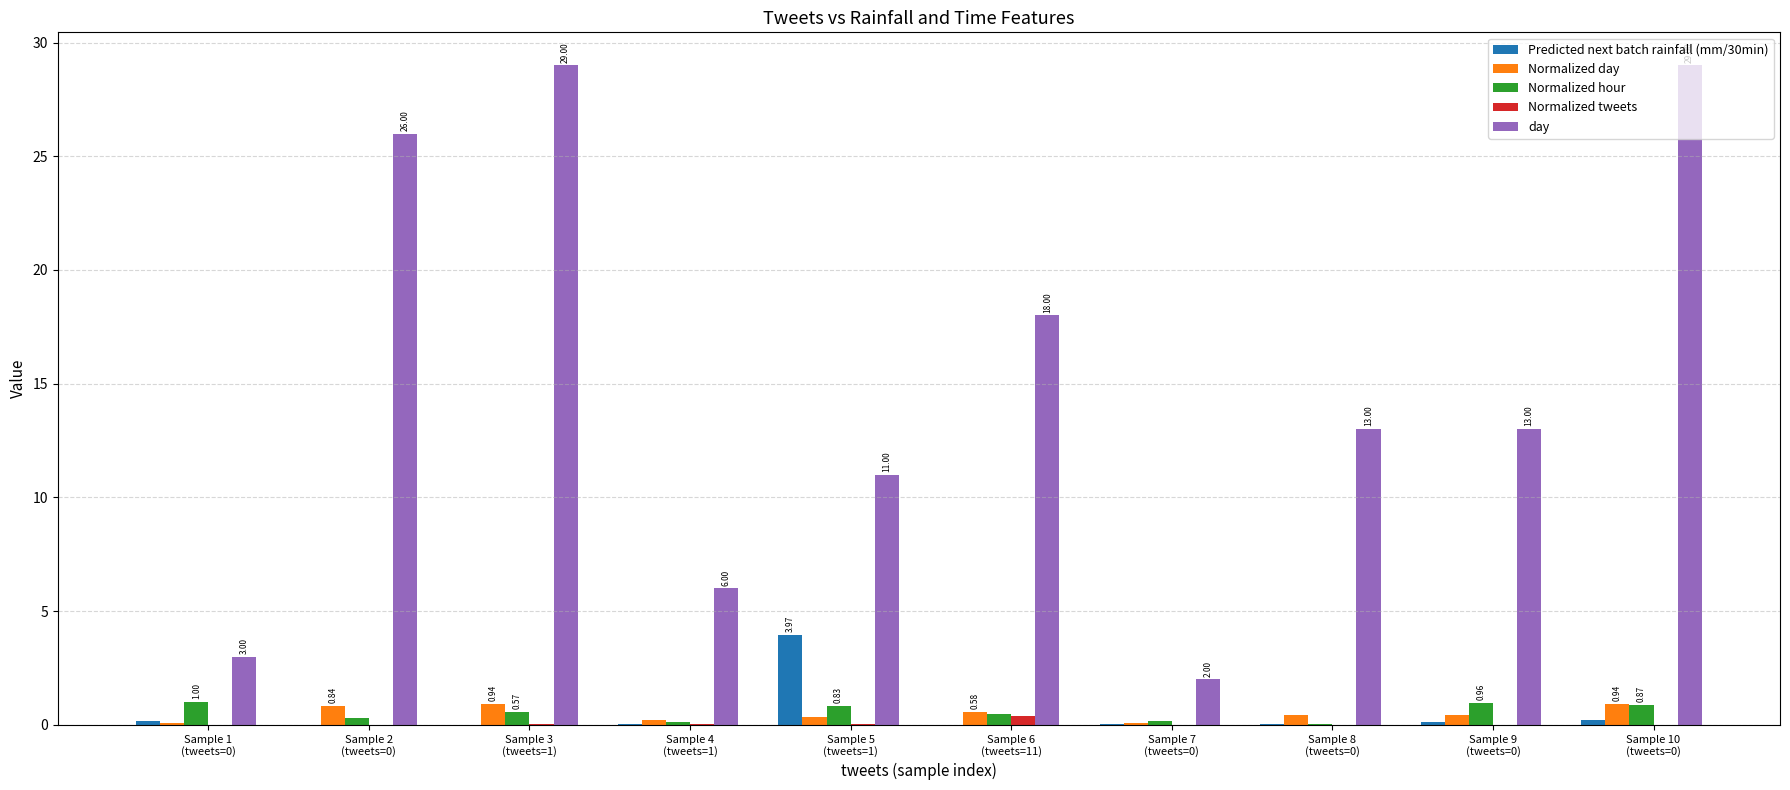

What are all the series names shown in the legend?

Predicted next batch rainfall (mm/30min), Normalized day, Normalized hour, Normalized tweets, day